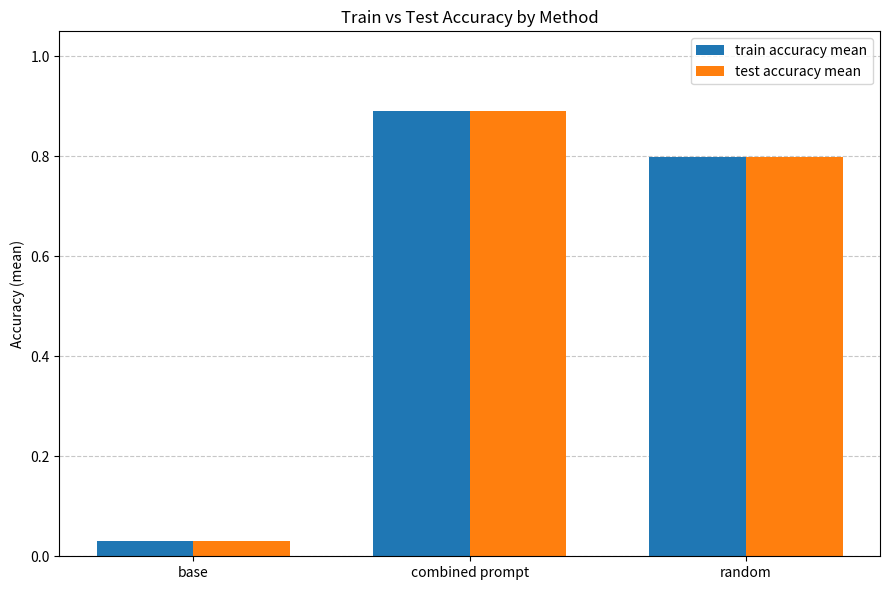

How many data points does each series have?

3